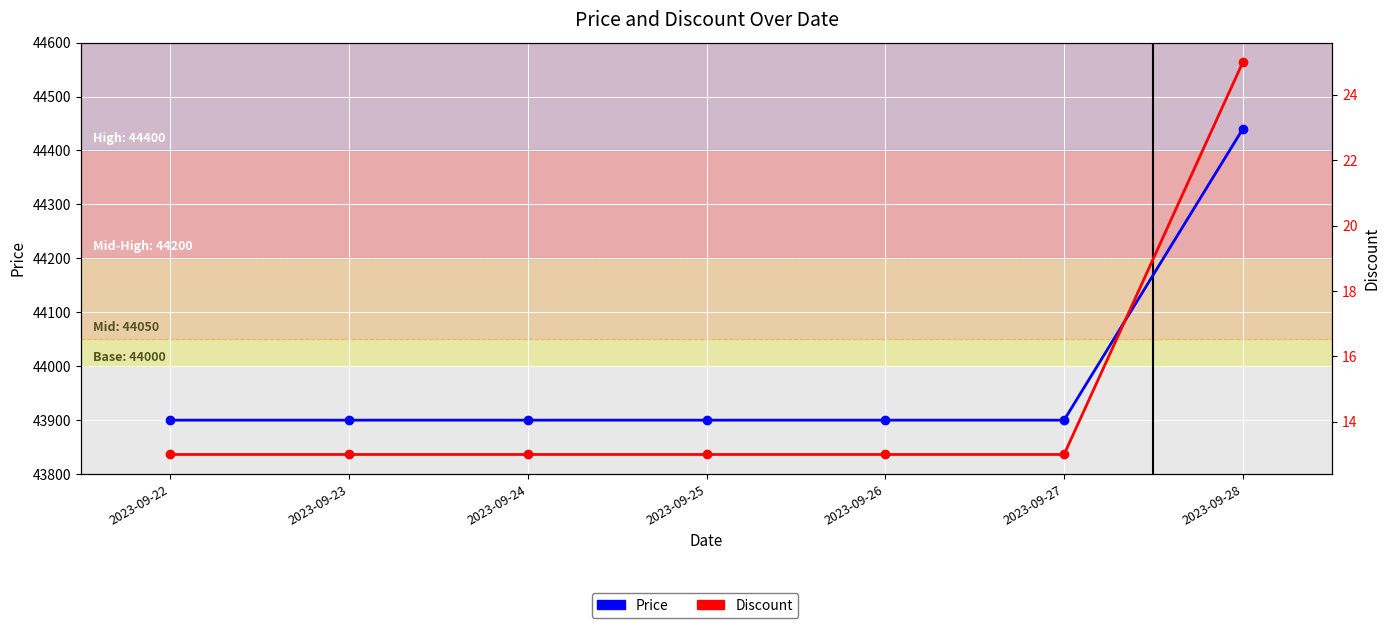

Which series has the largest range (max minus min)?

Price